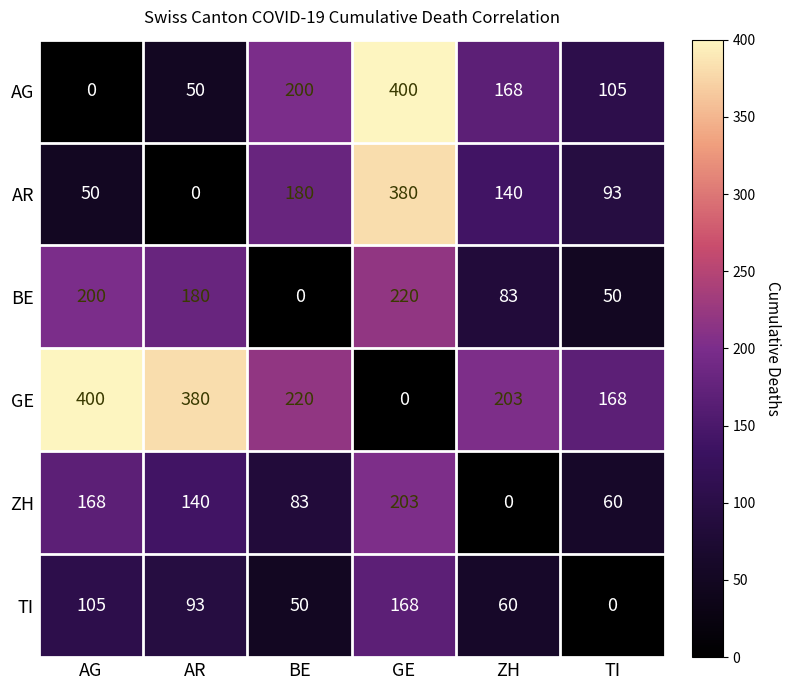

How many values in AR are above zero?

5